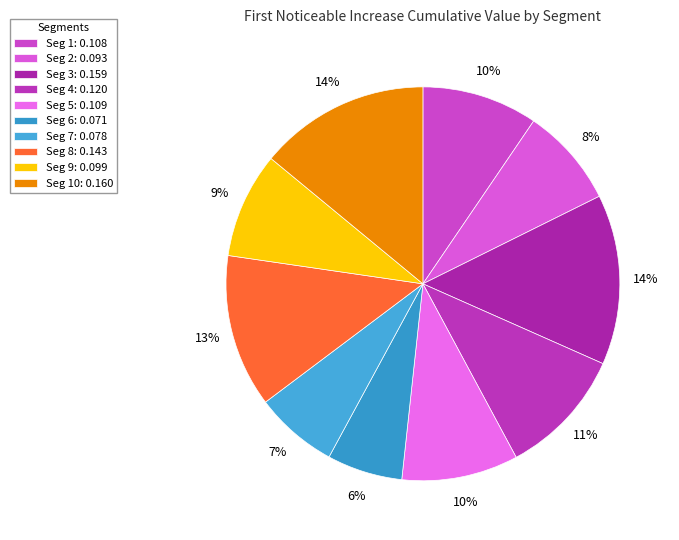

Count the number of slices in the pie.

10